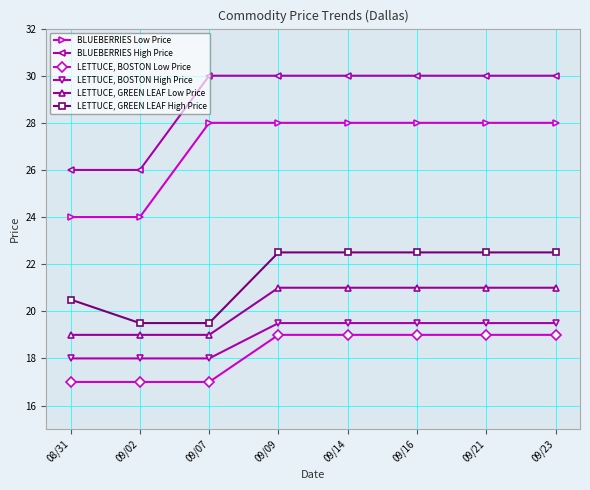

True or false: BLUEBERRIES High Price and LETTUCE, BOSTON High Price intersect in this chart.

False